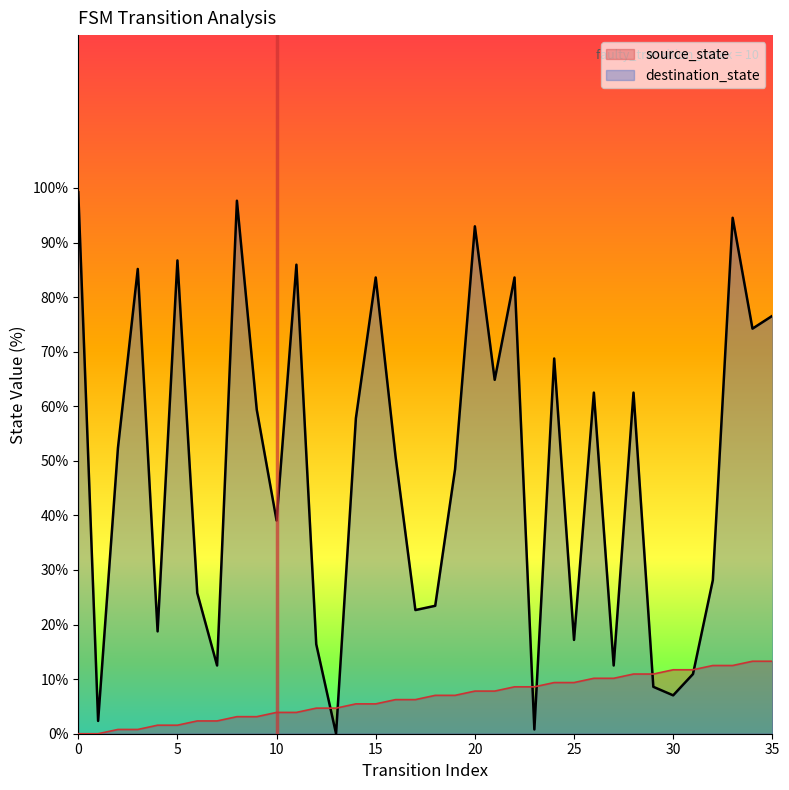

Reading left to right, transcribe all the data shown in this chart.

source_state: 0=0.0	1=0.0	2=0.8	3=0.8	4=1.6	5=1.6	6=2.3	7=2.3	8=3.1	9=3.1	10=3.9	11=3.9	12=4.7	13=4.7	14=5.5	15=5.5	16=6.2	17=6.2	18=7.0	19=7.0	20=7.8	21=7.8	22=8.6	23=8.6	24=9.4	25=9.4	26=10.2	27=10.2	28=10.9	29=10.9	30=11.7	31=11.7	32=12.5	33=12.5	34=13.3	35=13.3
destination_state: 0=99.2	1=2.3	2=52.3	3=85.2	4=18.8	5=86.7	6=25.8	7=12.5	8=97.7	9=59.4	10=39.1	11=85.9	12=16.4	13=0.0	14=57.8	15=83.6	16=50.8	17=22.7	18=23.4	19=48.4	20=93.0	21=64.8	22=83.6	23=0.8	24=68.8	25=17.2	26=62.5	27=12.5	28=62.5	29=8.6	30=7.0	31=10.9	32=28.1	33=94.5	34=74.2	35=76.6